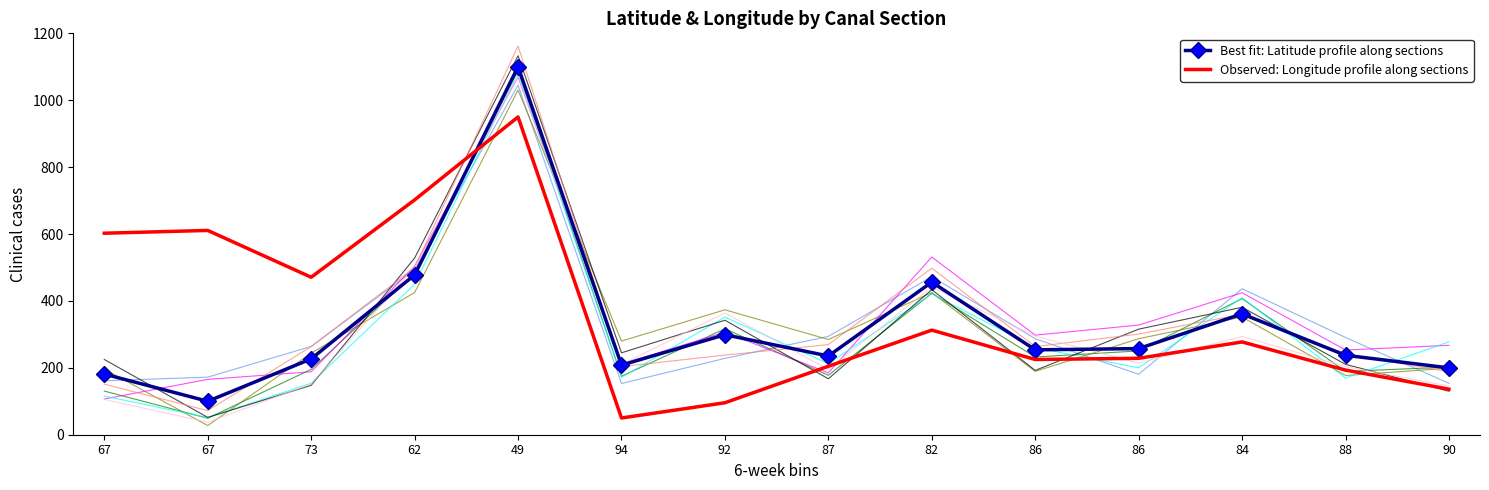

How many lines are shown in the chart?

2